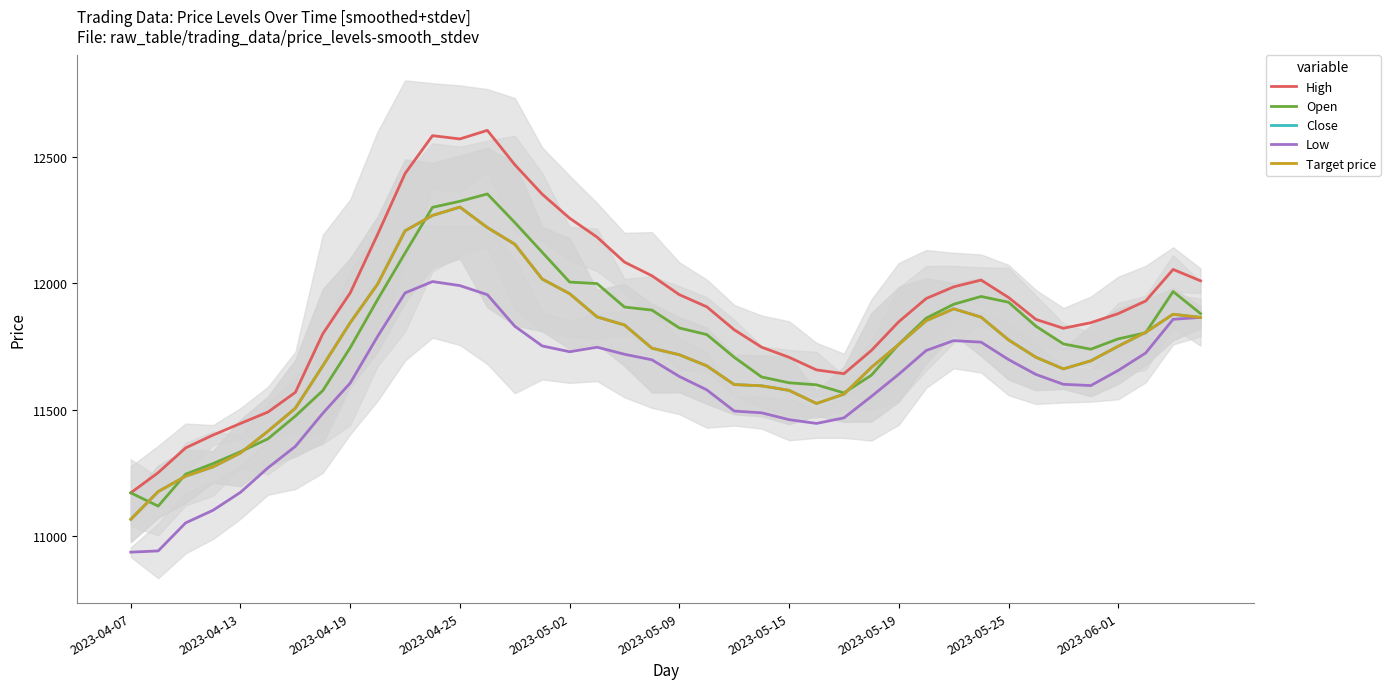

List the series in order of their peak value, highest first.

High, Open, Close, Target price, Low